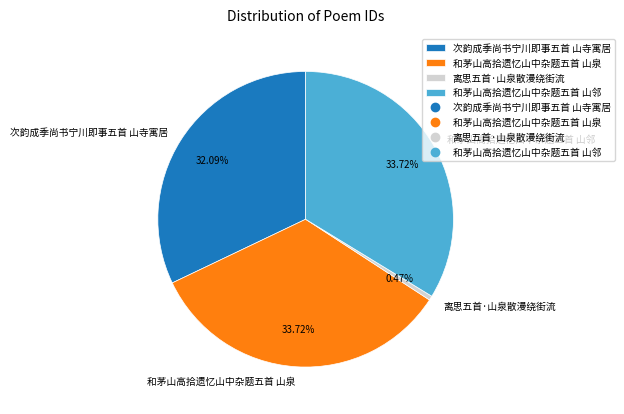

Is it true that 离思五首·山泉散漫绕街流 is 0% of the pie?

True